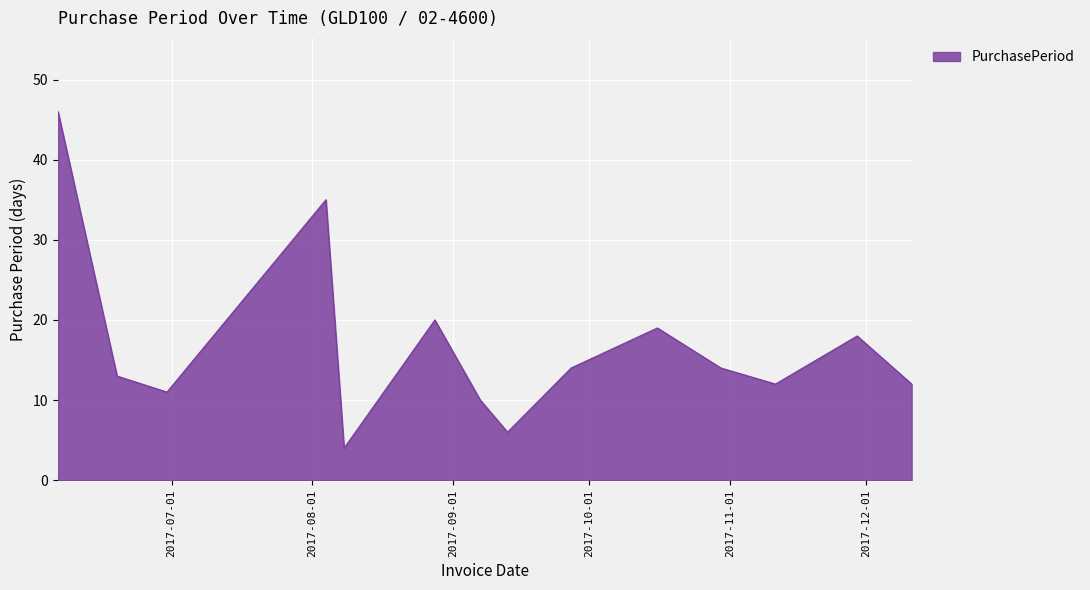

What is the difference between the maximum and minimum values?

42